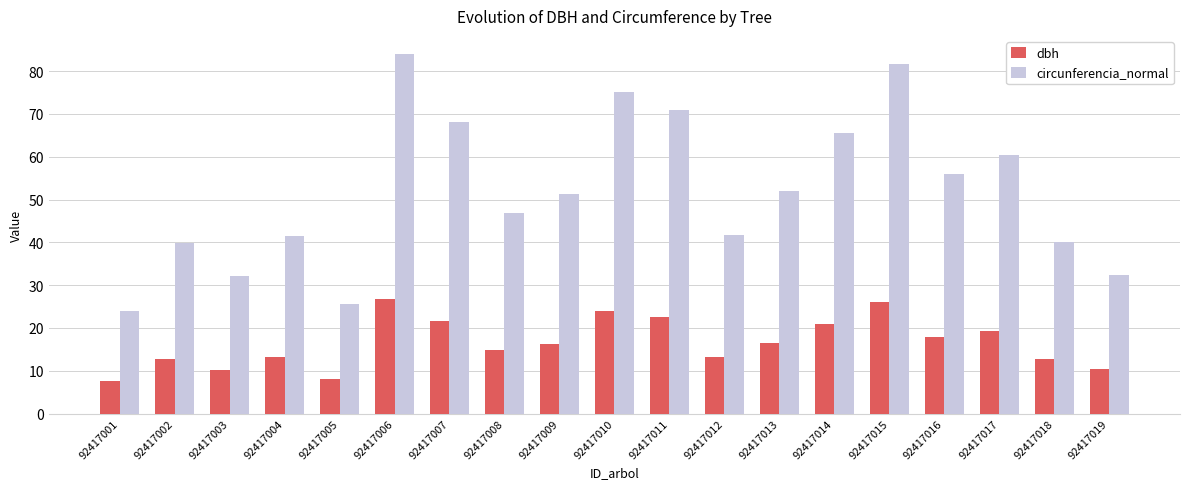

Rank the series by their maximum value, from lowest to highest.

dbh, circunferencia_normal